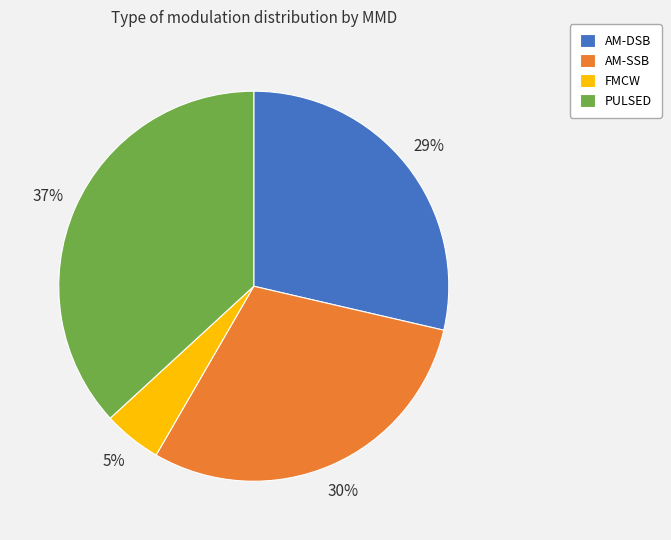

How many segments does this pie chart have?

4